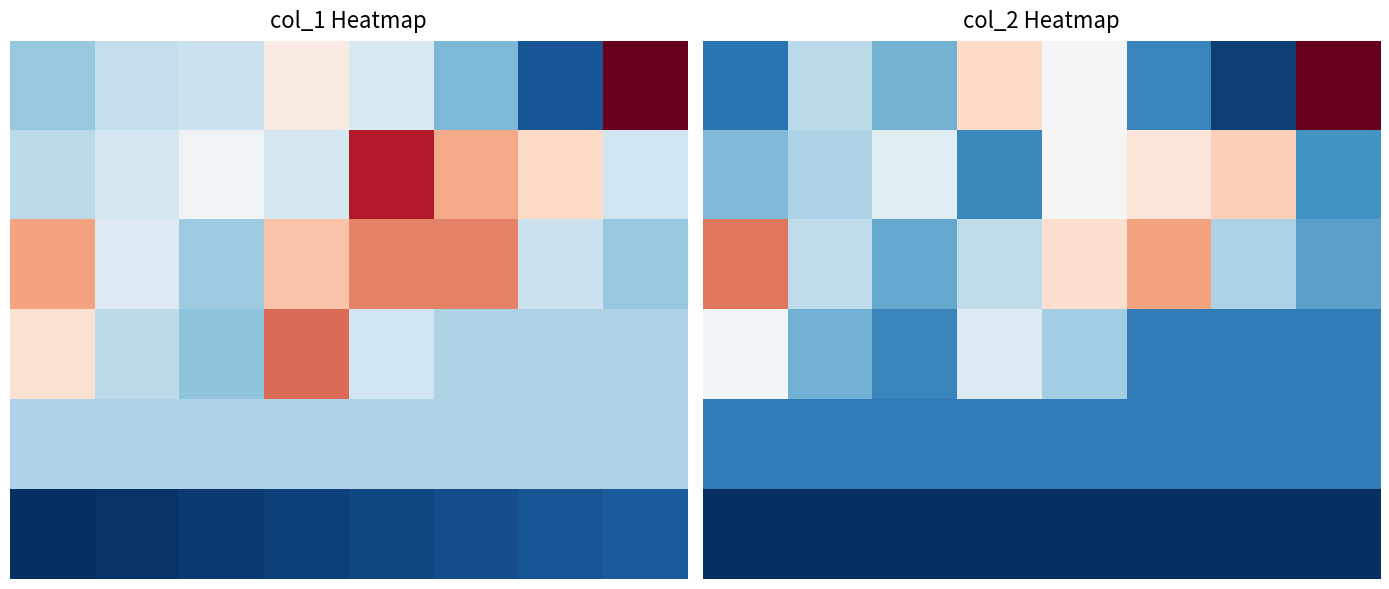

What is the average value of the 5 series?

4